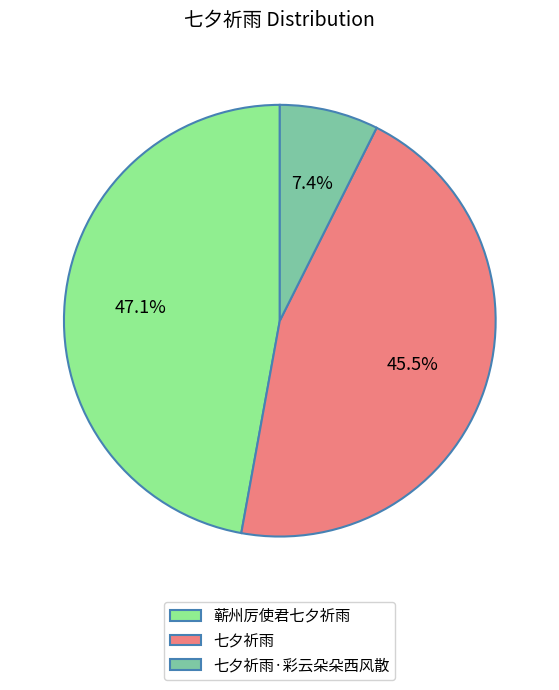

Combined, do 蕲州厉使君七夕祈雨 and 七夕祈雨·彩云朵朵西风散 account for over 50%?

Yes